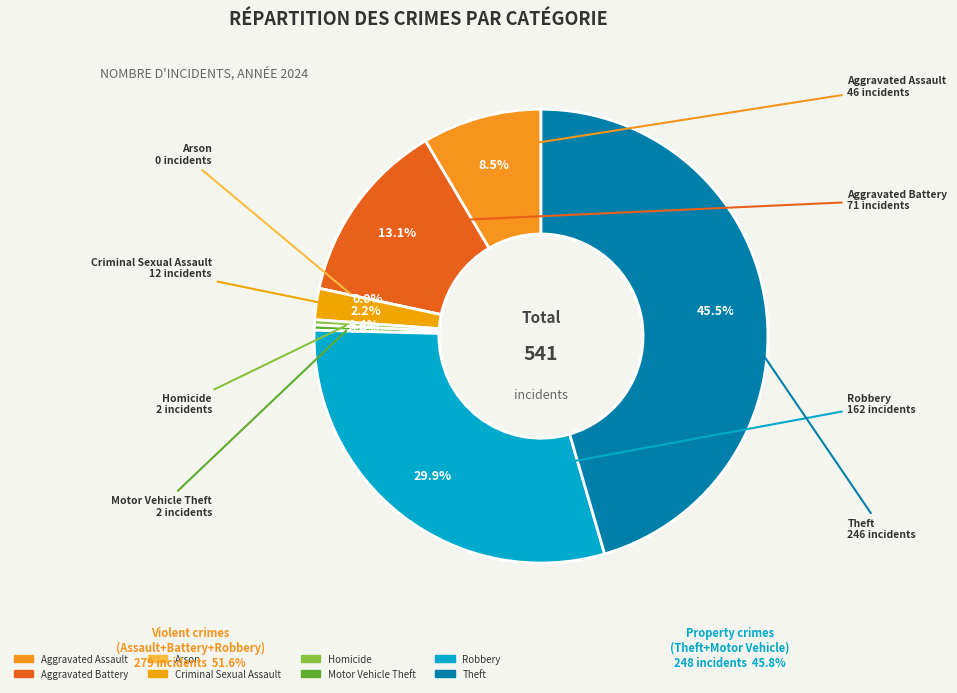

Which category has the biggest portion of the pie?

Theft